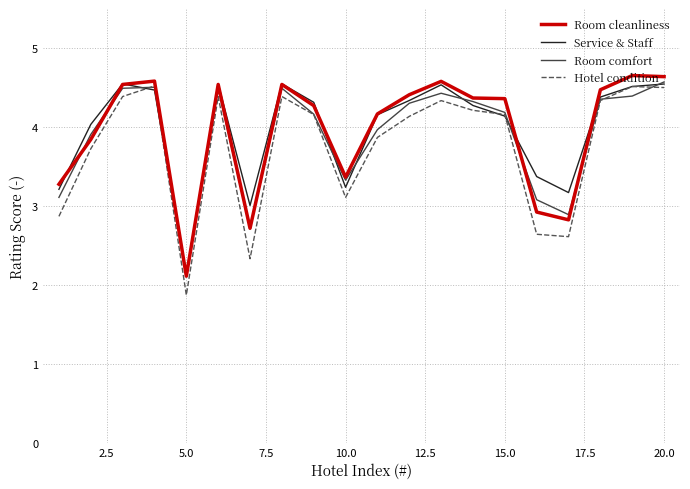

What is the highest value of the Hotel condition series?

4.5